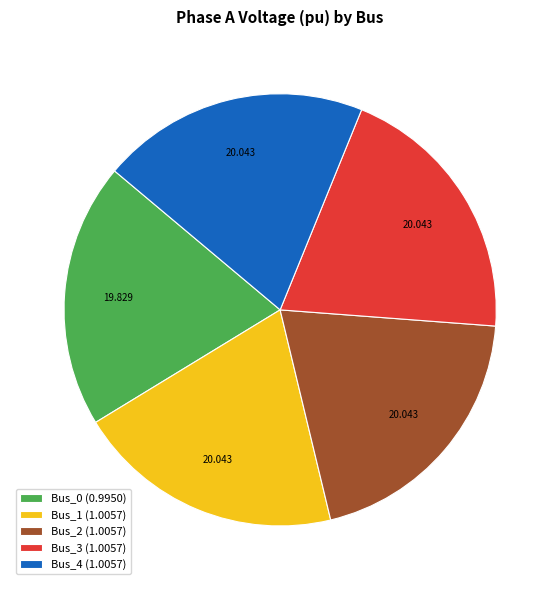

How many segments does this pie chart have?

5